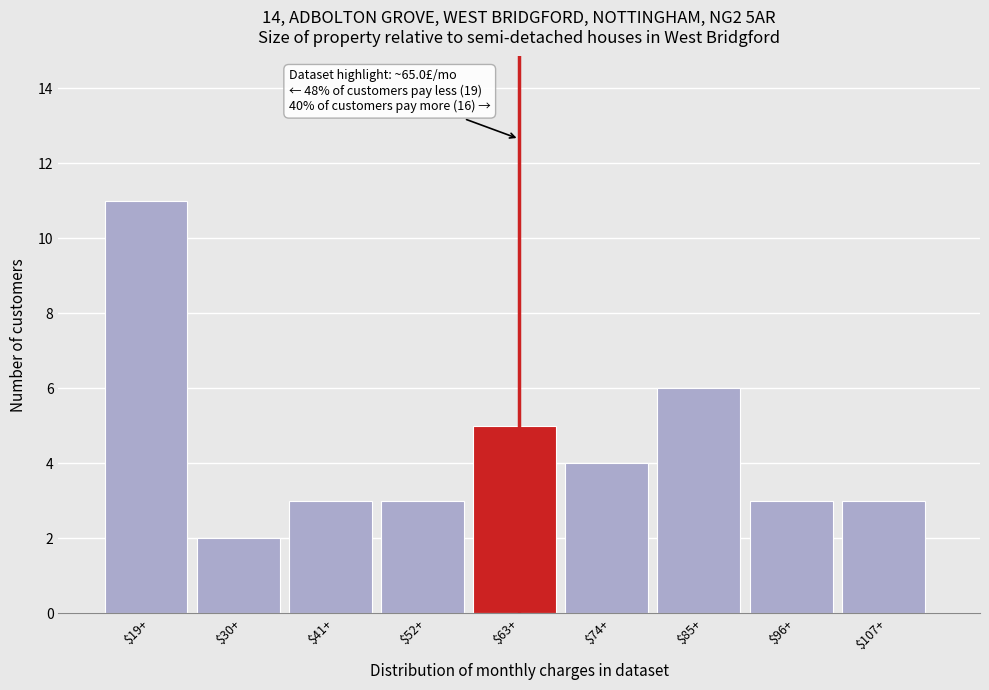

Reading right to left, transcribe all the data shown in this chart.

3	3	6	4	5	3	3	2	11